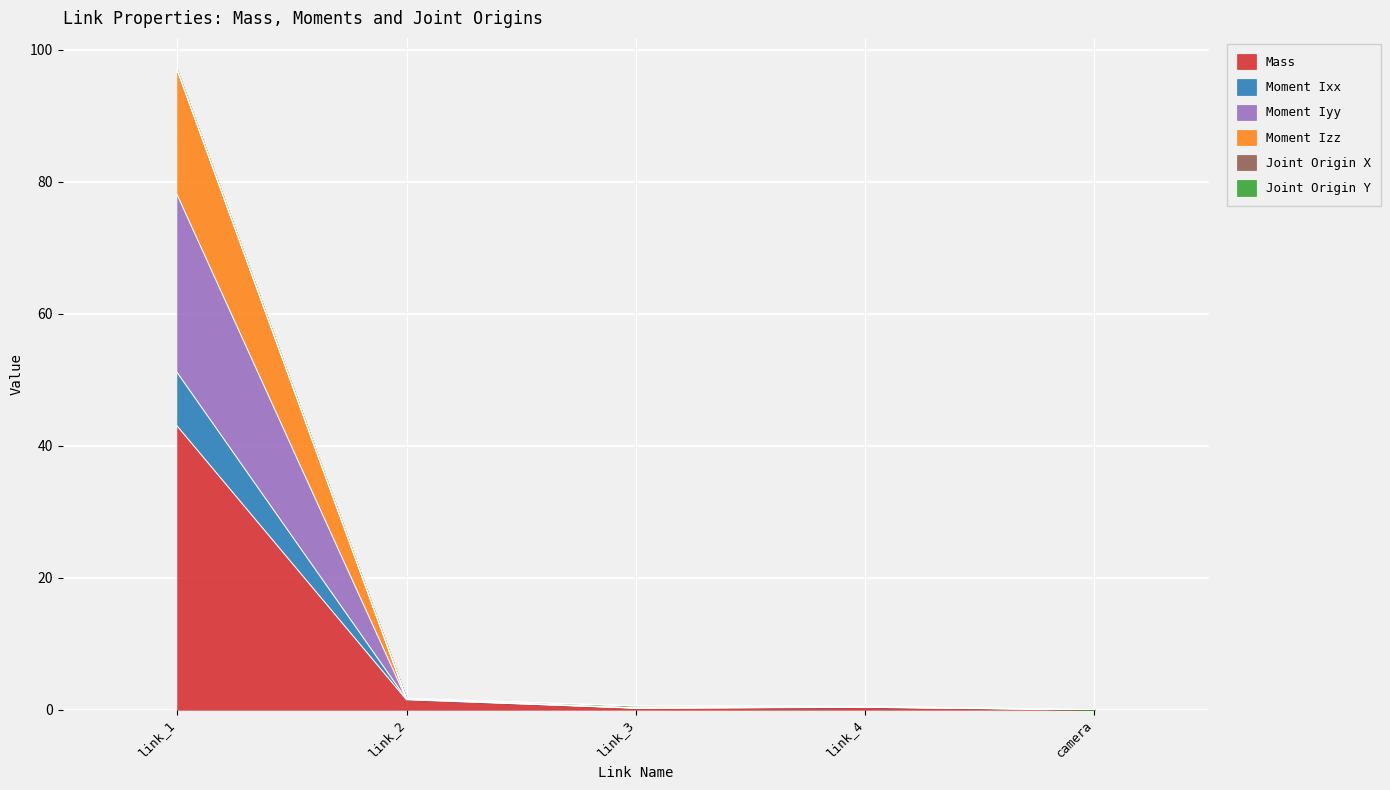

Between camera and link_3, which is larger?

link_3